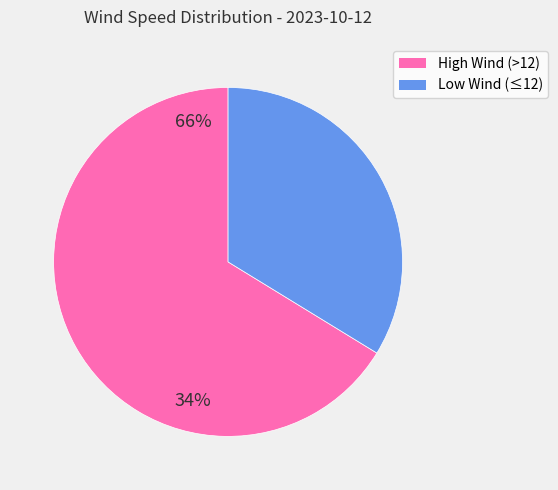

Is there a majority slice in this chart?

Yes